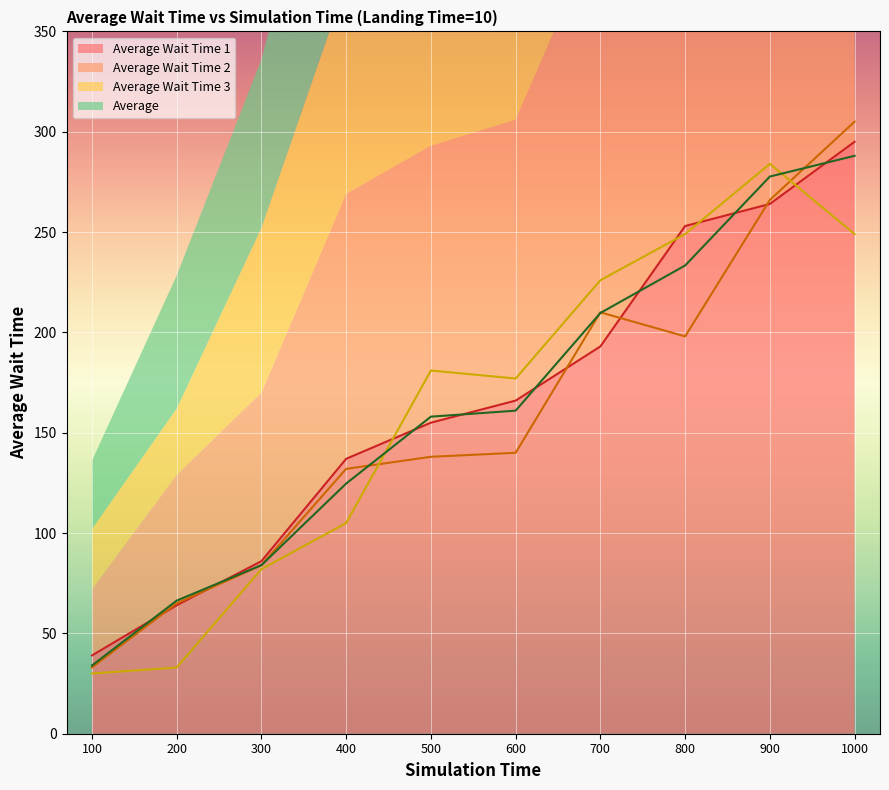

What is the average value of the Average Wait Time 1 series?

165